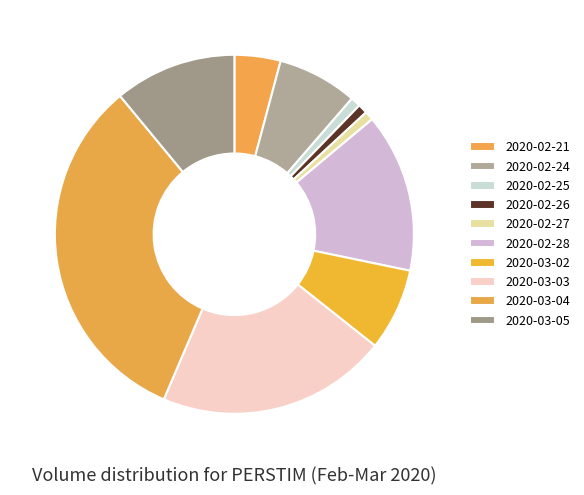

Is there a majority slice in this chart?

No